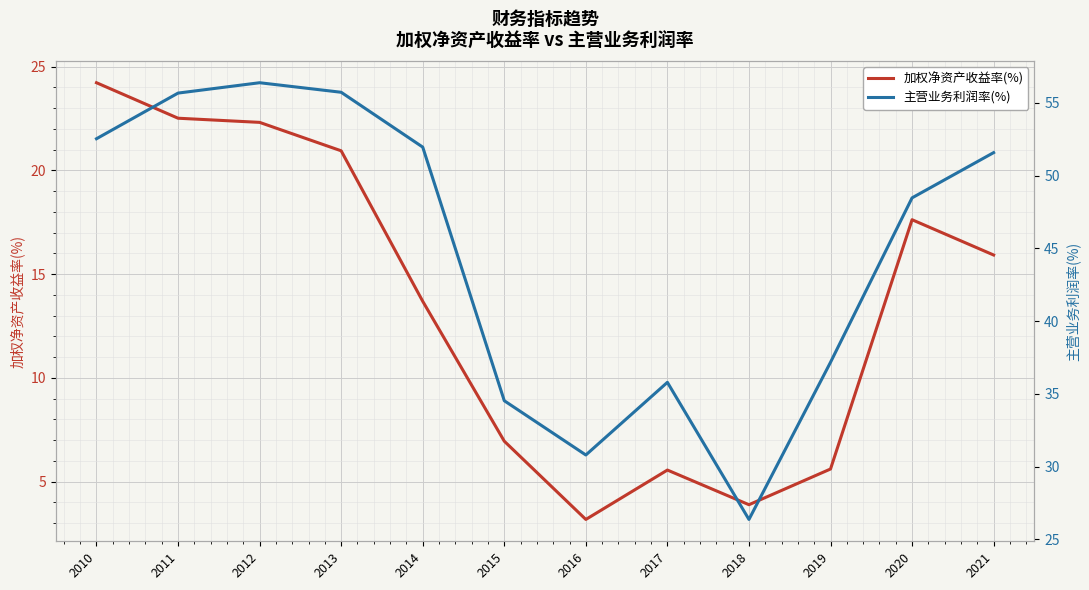

True or false: 加权净资产收益率(%) has a value of 5.6 at 2019.

True